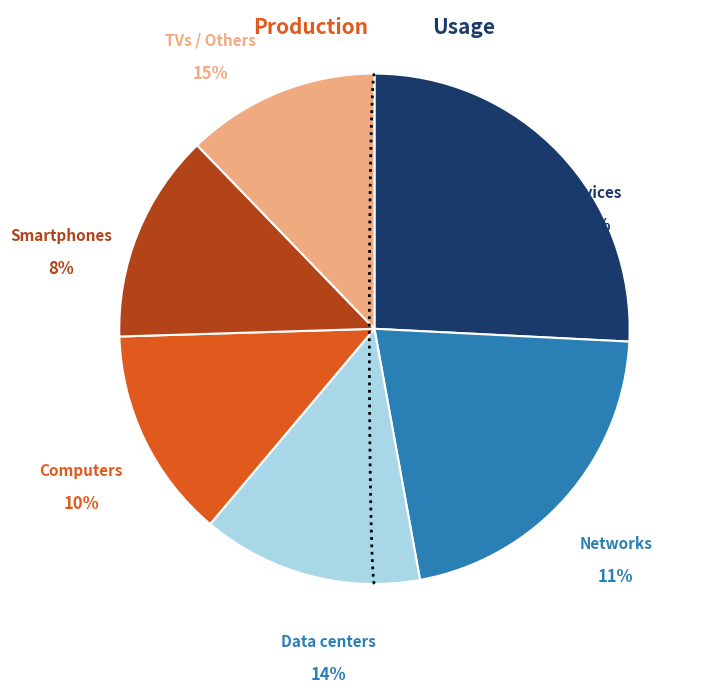

True or false: evals 3-4 accounts for 28% of the total.

False